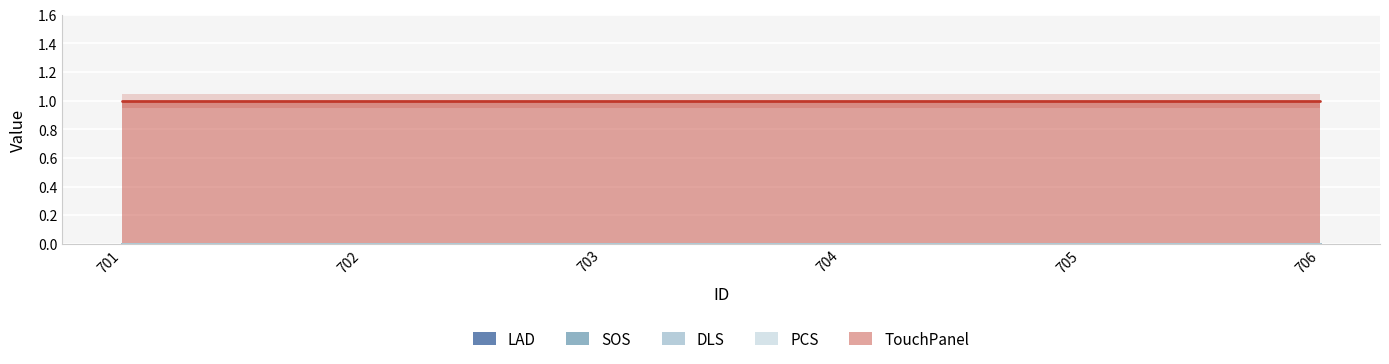

True or false: TouchPanel has a value of 2 at 702.

False